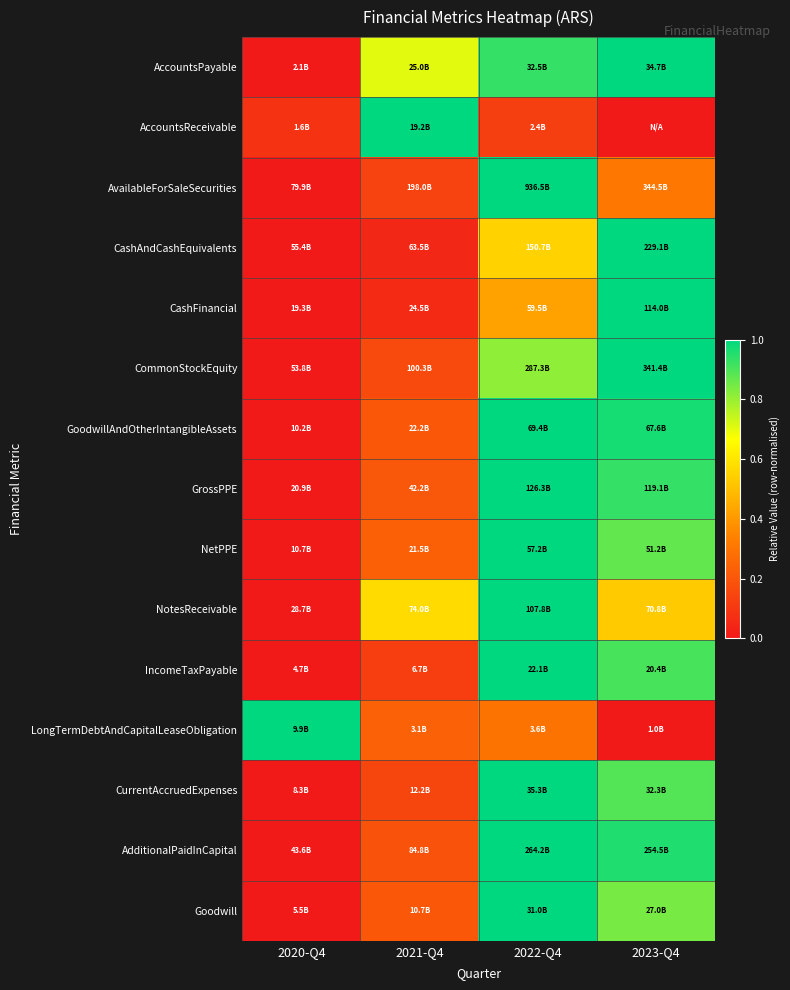

Reading left to right, list all the values displayed in this chart.

AccountsPayable: 2020-Q4=0.0	2021-Q4=0.7	2022-Q4=0.9	2023-Q4=1.0
AccountsReceivable: 2020-Q4=0.1	2021-Q4=1.0	2022-Q4=0.1	2023-Q4=0.0
AvailableForSaleSecurities: 2020-Q4=0.0	2021-Q4=0.1	2022-Q4=1.0	2023-Q4=0.3
CashAndCashEquivalents: 2020-Q4=0.0	2021-Q4=0.0	2022-Q4=0.5	2023-Q4=1.0
CashFinancial: 2020-Q4=0.0	2021-Q4=0.1	2022-Q4=0.4	2023-Q4=1.0
CommonStockEquity: 2020-Q4=0.0	2021-Q4=0.2	2022-Q4=0.8	2023-Q4=1.0
GoodwillAndOtherIntangibleAssets: 2020-Q4=0.0	2021-Q4=0.2	2022-Q4=1.0	2023-Q4=1.0
GrossPPE: 2020-Q4=0.0	2021-Q4=0.2	2022-Q4=1.0	2023-Q4=0.9
NetPPE: 2020-Q4=0.0	2021-Q4=0.2	2022-Q4=1.0	2023-Q4=0.9
NotesReceivable: 2020-Q4=0.0	2021-Q4=0.6	2022-Q4=1.0	2023-Q4=0.5
IncomeTaxPayable: 2020-Q4=0.0	2021-Q4=0.1	2022-Q4=1.0	2023-Q4=0.9
LongTermDebtAndCapitalLeaseObligation: 2020-Q4=1.0	2021-Q4=0.2	2022-Q4=0.3	2023-Q4=0.0
CurrentAccruedExpenses: 2020-Q4=0.0	2021-Q4=0.1	2022-Q4=1.0	2023-Q4=0.9
AdditionalPaidInCapital: 2020-Q4=0.0	2021-Q4=0.2	2022-Q4=1.0	2023-Q4=1.0
Goodwill: 2020-Q4=0.0	2021-Q4=0.2	2022-Q4=1.0	2023-Q4=0.8